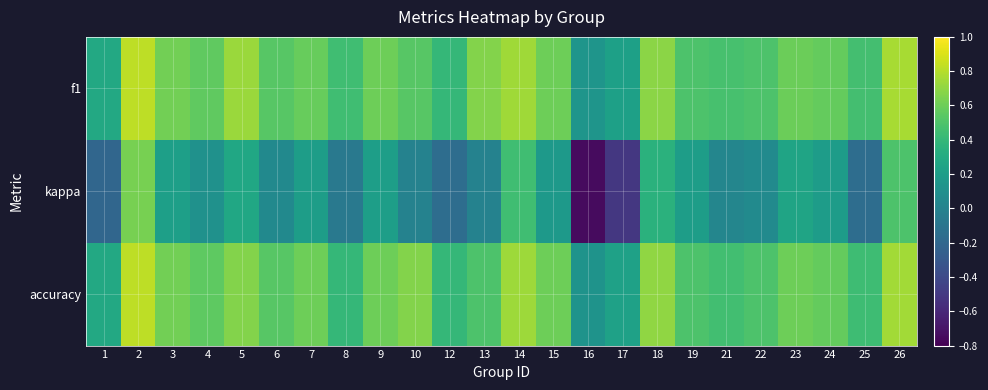

How many series are shown in this chart?

3